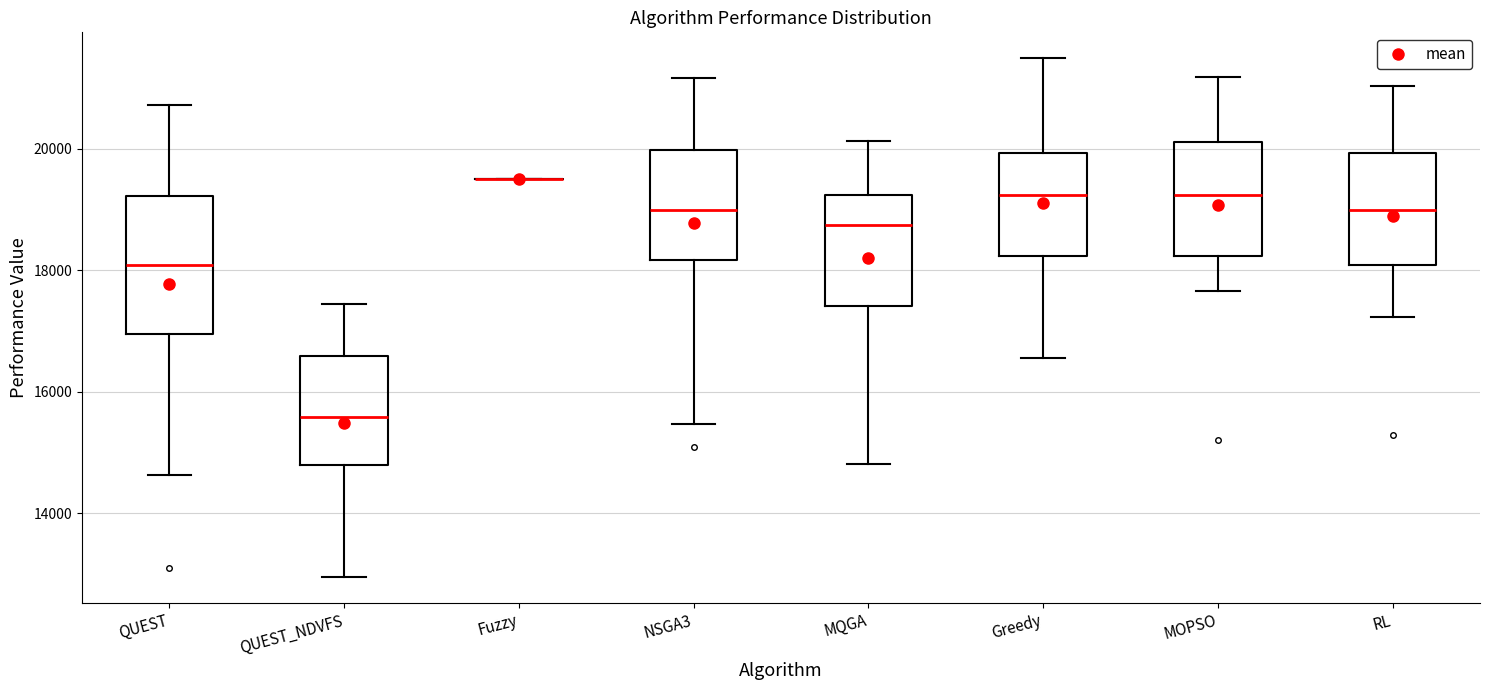

Reading left to right, read every box against the y-axis: the position of its median line, the range the box covers, and the ends of its whiskers. The values are not printed on the chart, so give them approximately, as read against the axis.

QUEST: median 18000, box 17000 to 19200, whiskers 14600 to 20800
QUEST_NDVFS: median 15600, box 14800 to 16600, whiskers 13000 to 17400
Fuzzy: box collapsed to a line at 19600, whiskers 19600 to 19600
NSGA3: median 19000, box 18200 to 20000, whiskers 15400 to 21200
MQGA: median 18800, box 17400 to 19200, whiskers 14800 to 20200
Greedy: median 19200, box 18200 to 20000, whiskers 16600 to 21400
MOPSO: median 19200, box 18200 to 20200, whiskers 17600 to 21200
RL: median 19000, box 18000 to 20000, whiskers 17200 to 21000